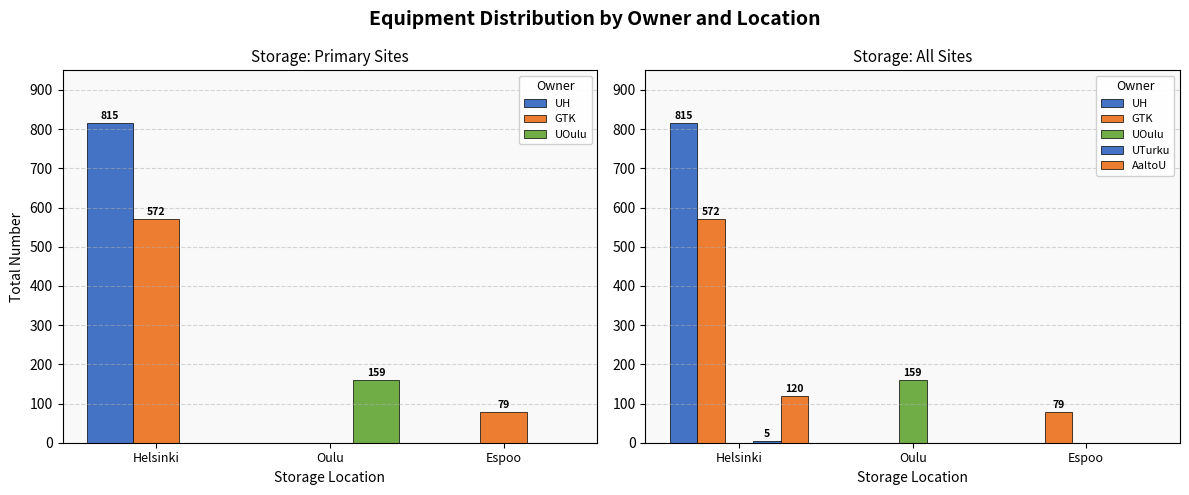

What is the spread (max minus min) of values at Oulu?

159